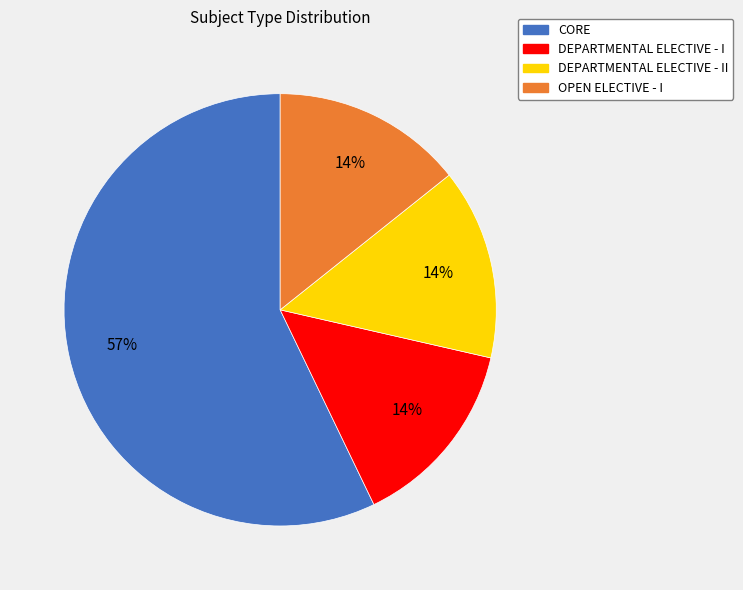

To the nearest percent, what is the average slice percentage?

25%